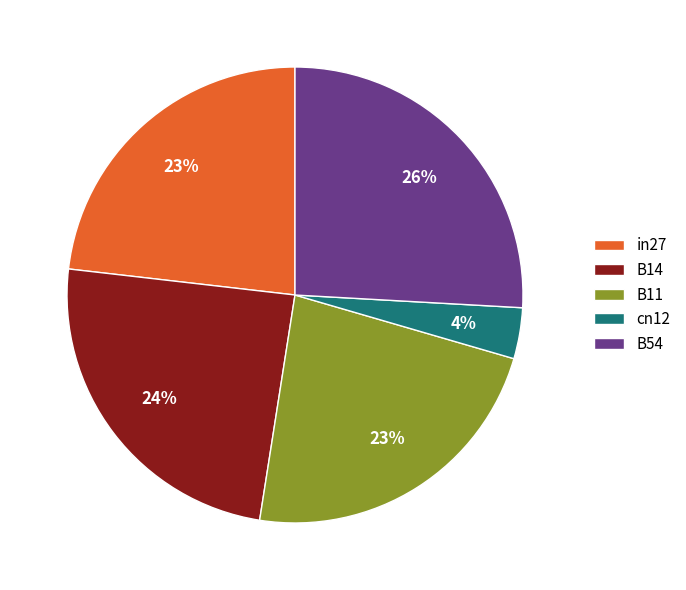

To the nearest percent, what percentage of the pie is cn12?

4%